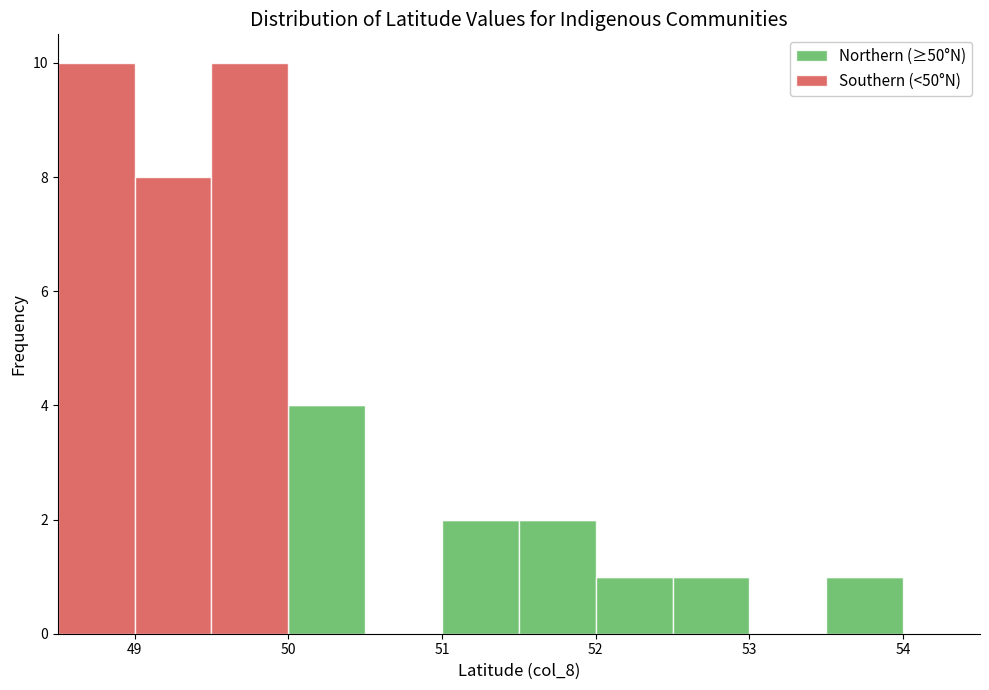

Reading left to right, list every stacked bar in this chart as the range it spans on the x-axis followed by its total height. The values are not printed on the chart, so give them approximately, as read against the axis.

48.5 to 49.0: 10
49.0 to 49.5: 8
49.5 to 50.0: 10
50.0 to 50.5: 4
50.5 to 51.0: 0
51.0 to 51.5: 2
51.5 to 52.0: 2
52.0 to 52.5: 1
52.5 to 53.0: 1
53.0 to 53.5: 0
53.5 to 54.0: 1
54.0 to 54.5: 0